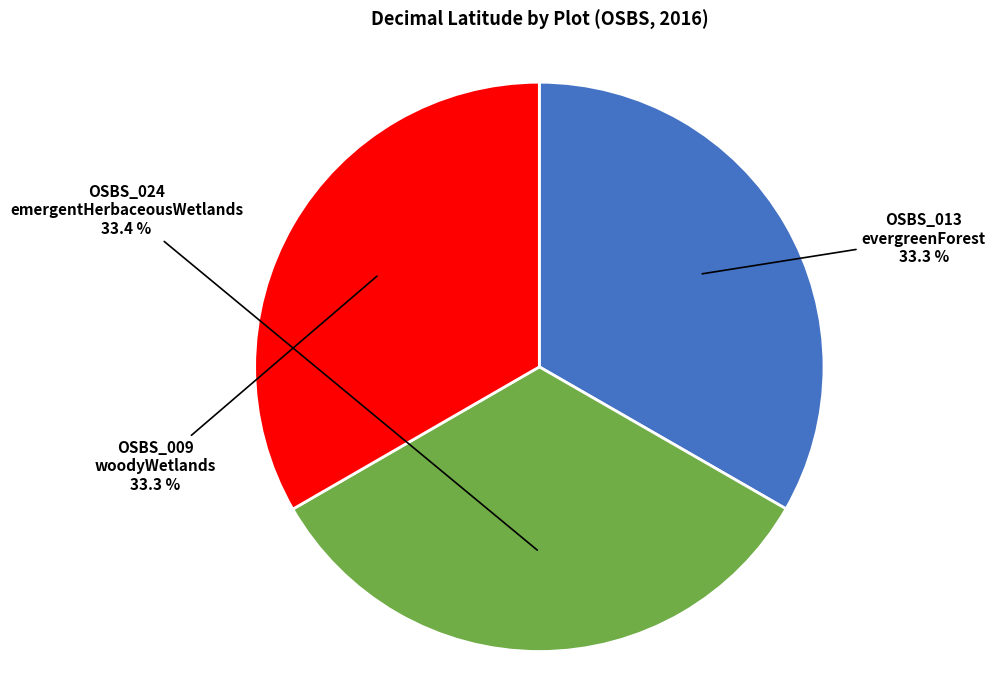

Approximately how many times larger is the value at OSBS_013 evergreenForest compared to OSBS_024 emergentHerbaceousWetlands?

1.0